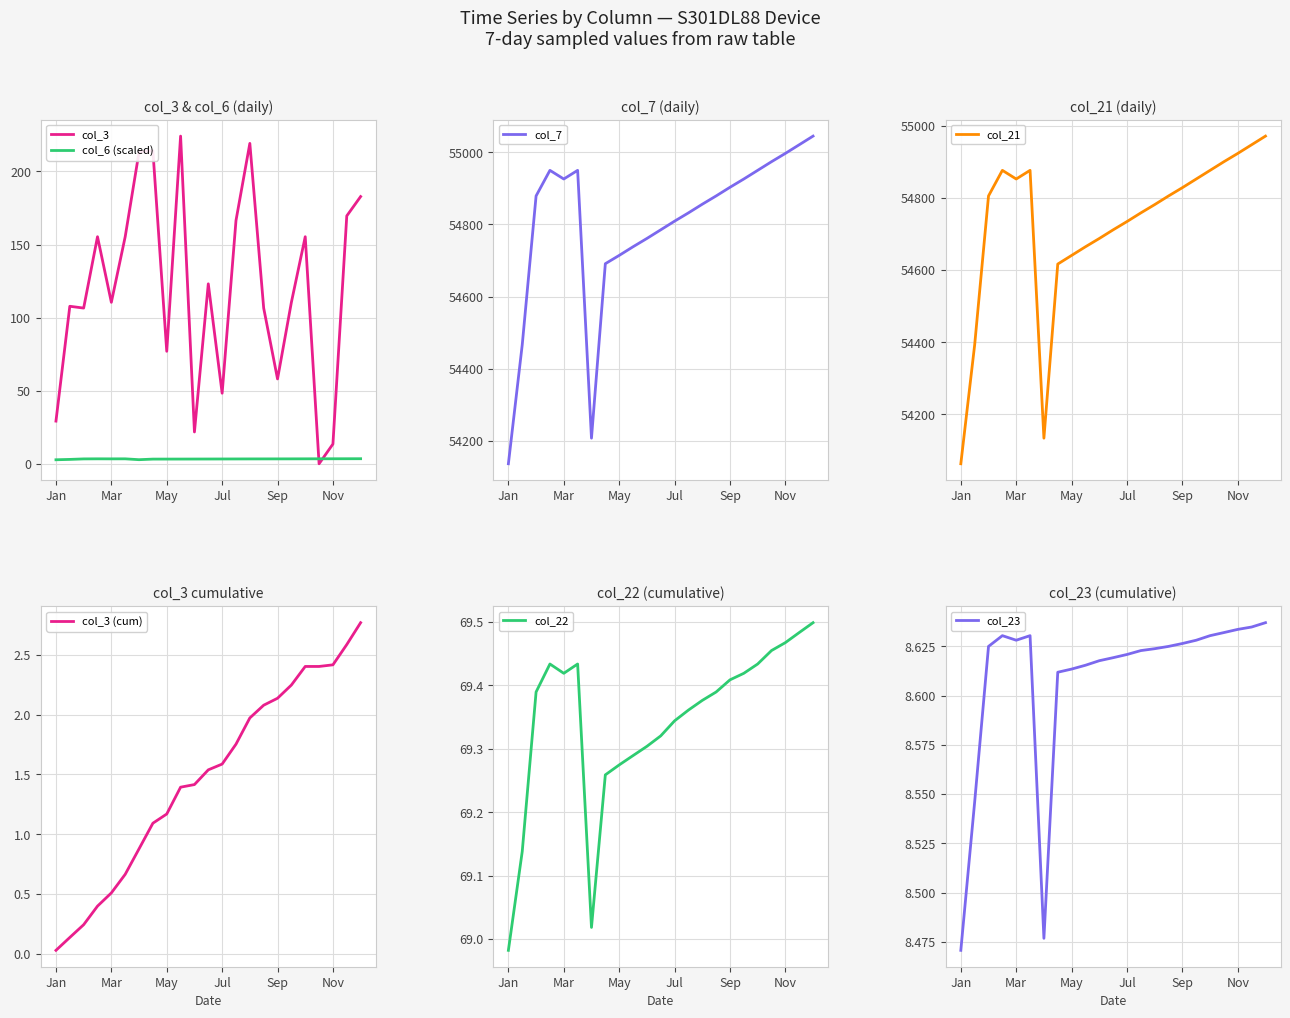

The col_3 series shows 129.9 at May. True or false?

False